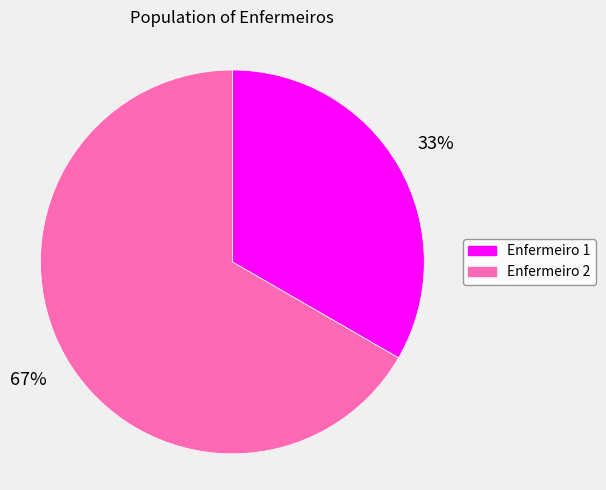

Rank the categories by value from highest to lowest.

Enfermeiro 2, Enfermeiro 1